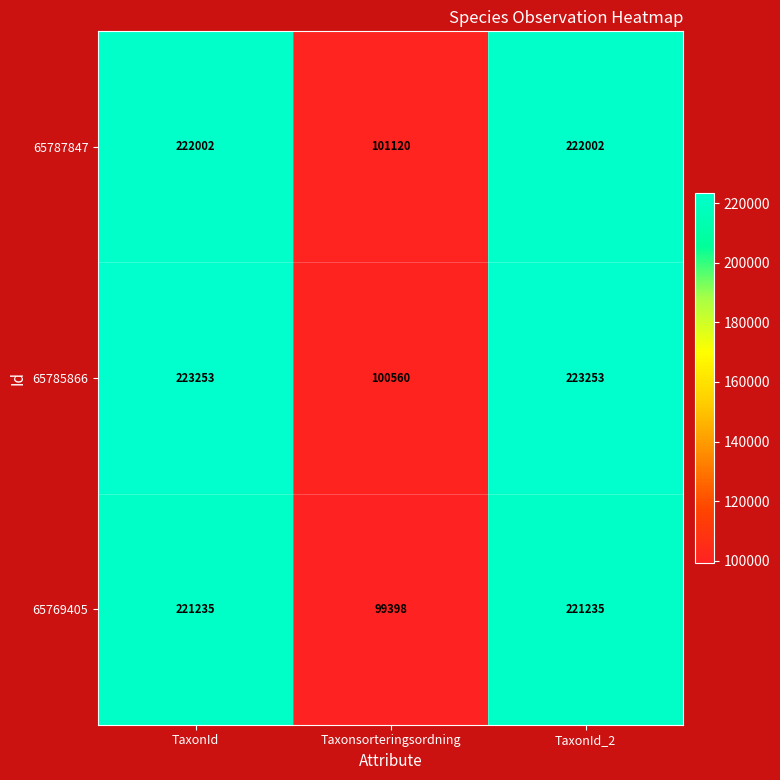

True or false: 65785866 has a value of 223253 at TaxonId_2.

True